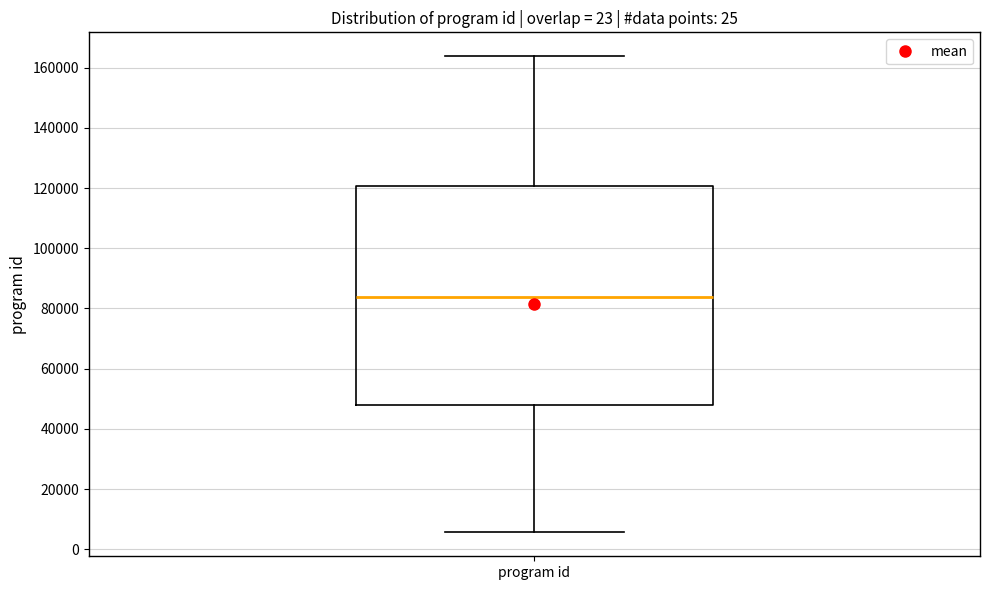

Where does the upper whisker of the box for program id end on the y-axis? The values are not printed on the chart, so give them approximately, as read against the axis.

164000